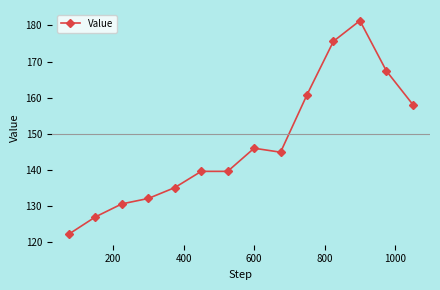

What is the difference between the maximum and second lowest values?

54.3